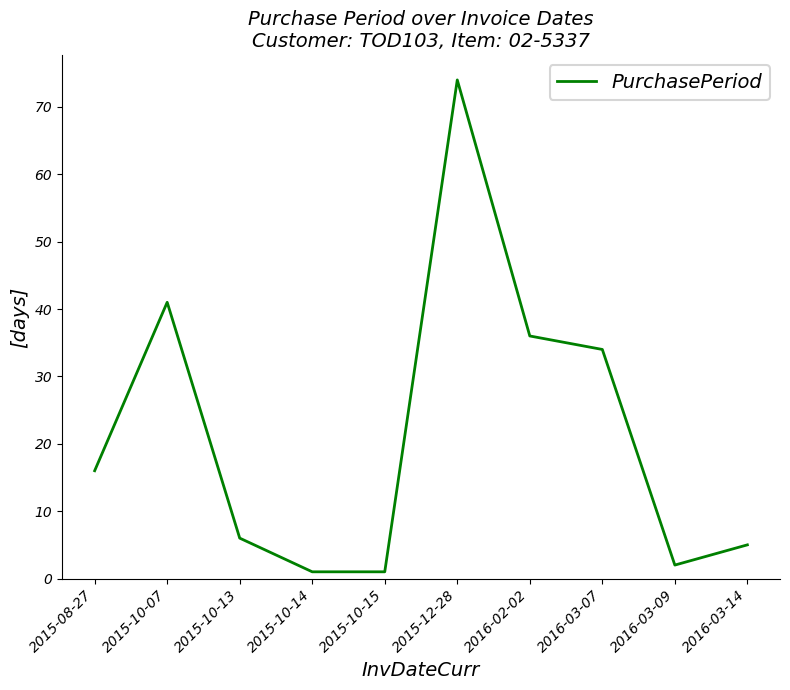

Is it true that the value at 2016-02-02 is 58?

False